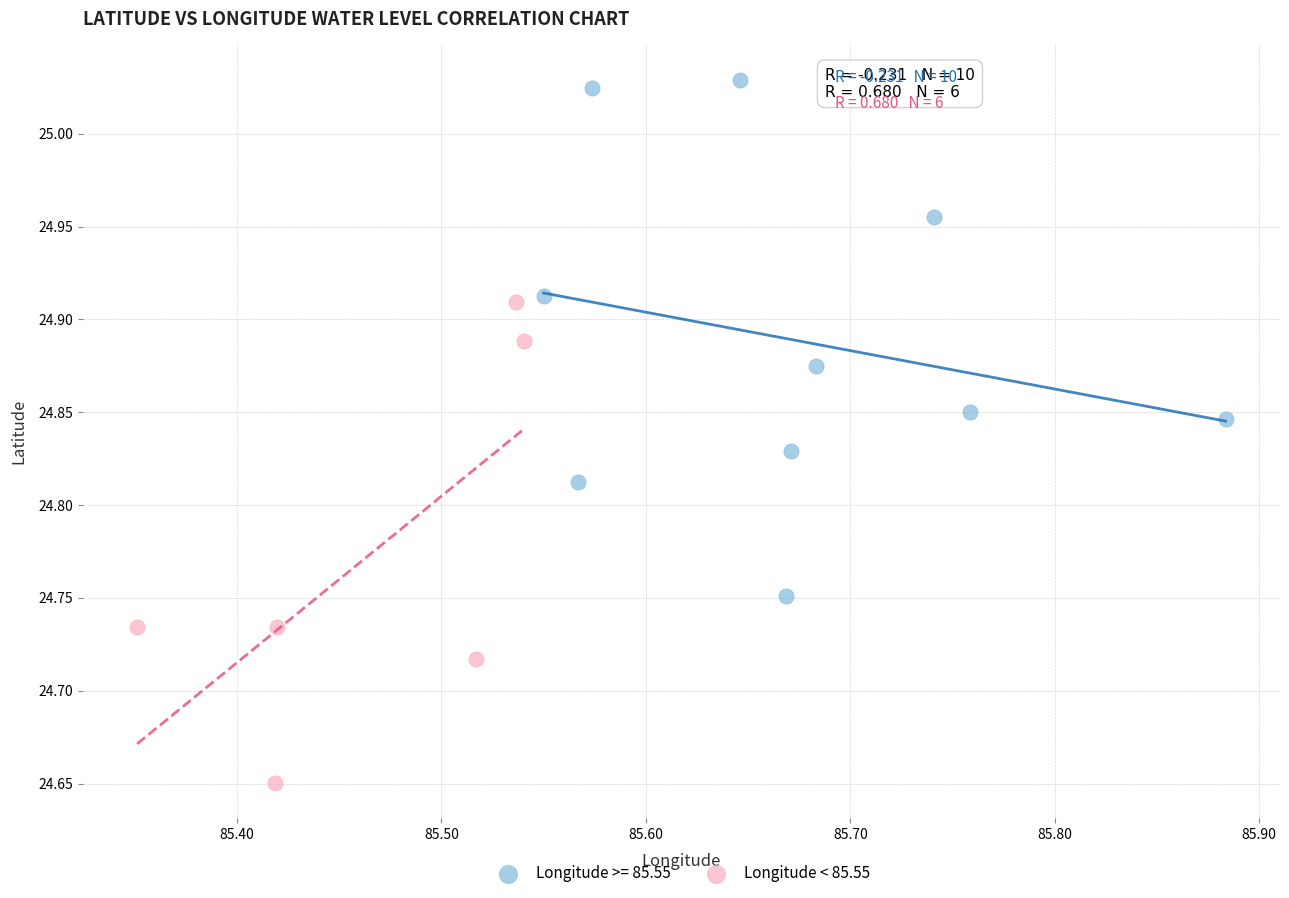

Which series contains the lowest Y value?

Longitude < 85.55